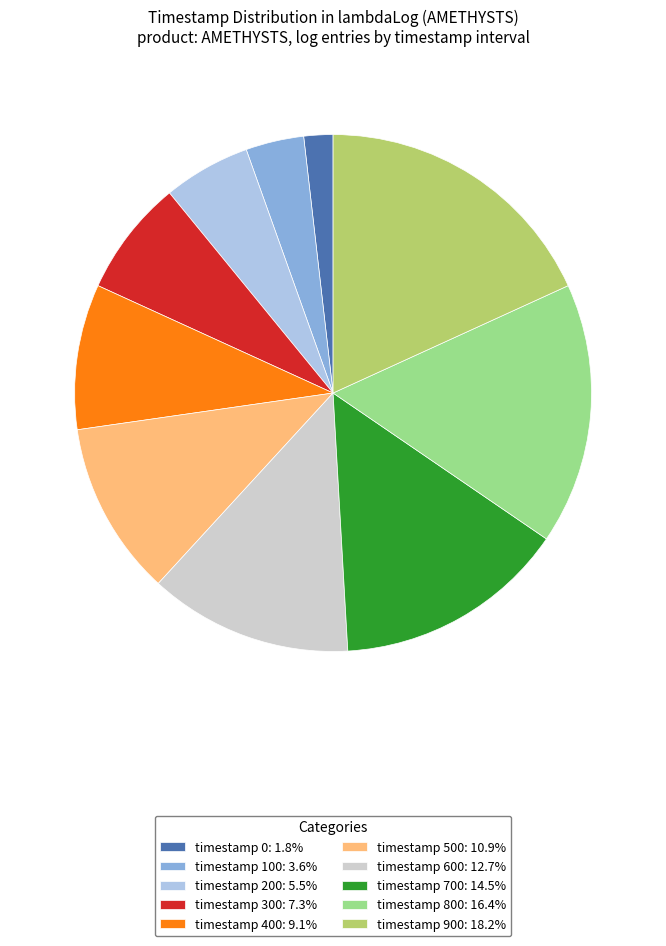

Does timestamp 900: 18.2% represent more than half of the total?

No